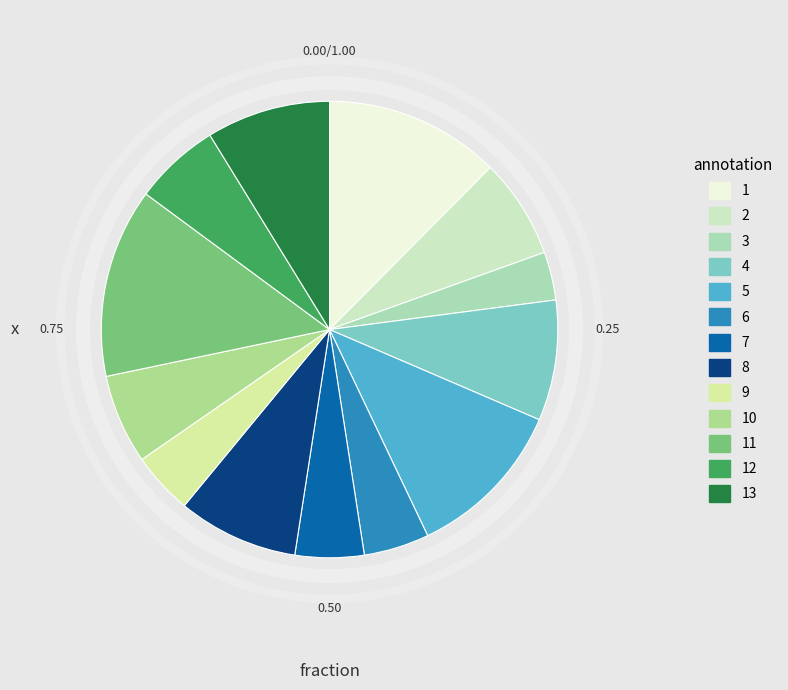

What portion of the pie excludes 8?

91.5%